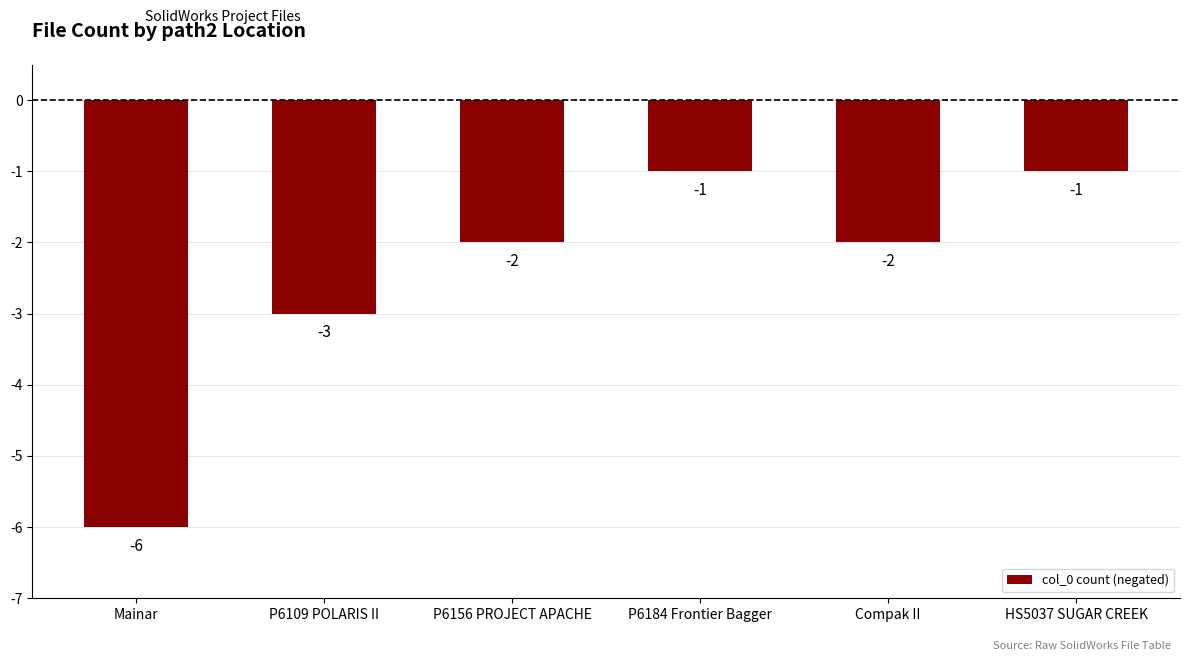

What is the difference between the values at Compak II and P6109 POLARIS II?

1